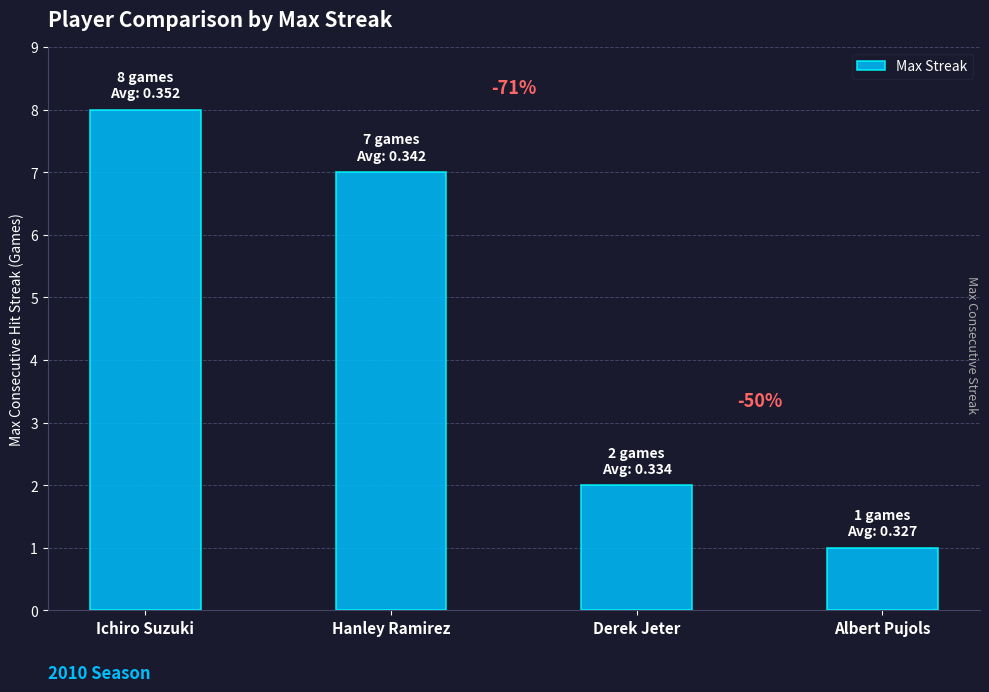

What is the greatest value displayed?

8